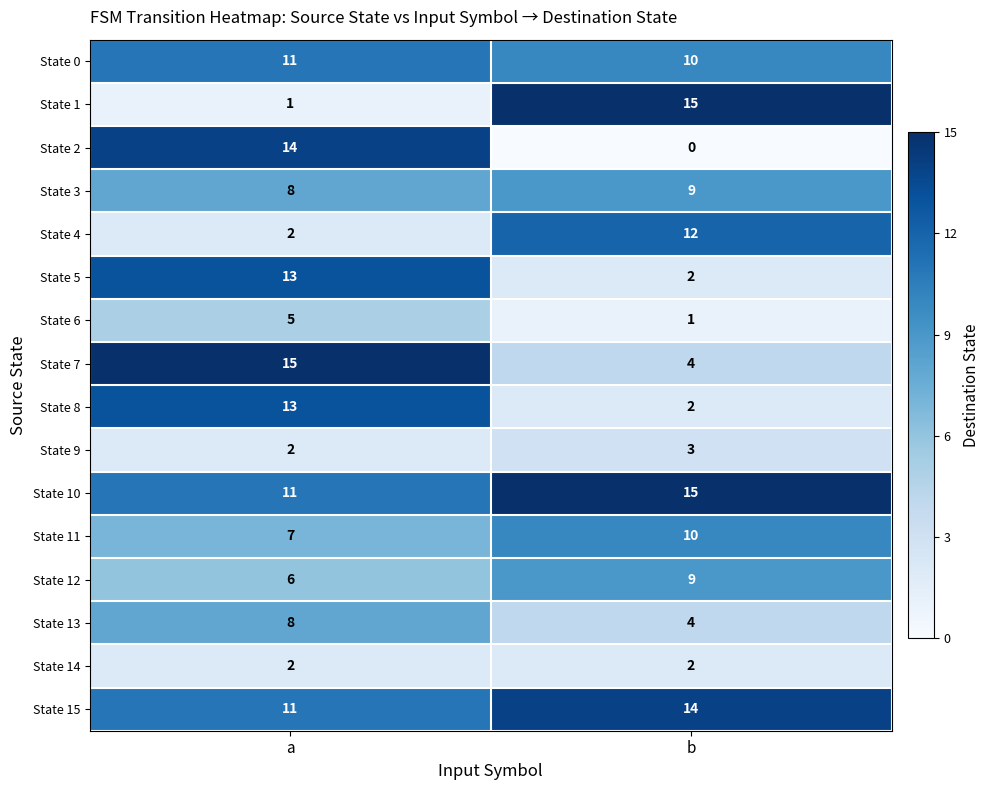

What is the sum of all State 4 values?

14